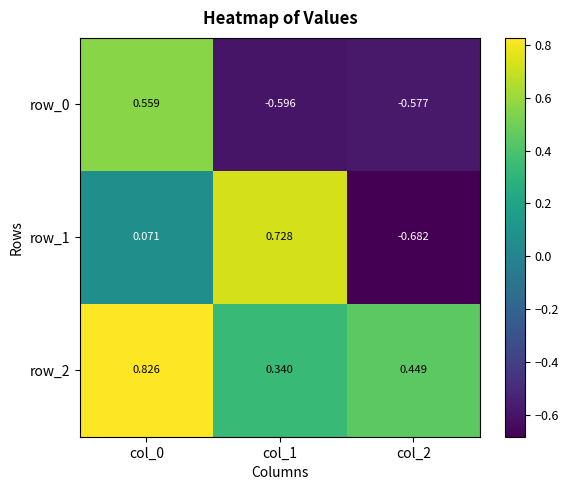

What is the sum of the row_2 values at col_1 and col_0?

1.2